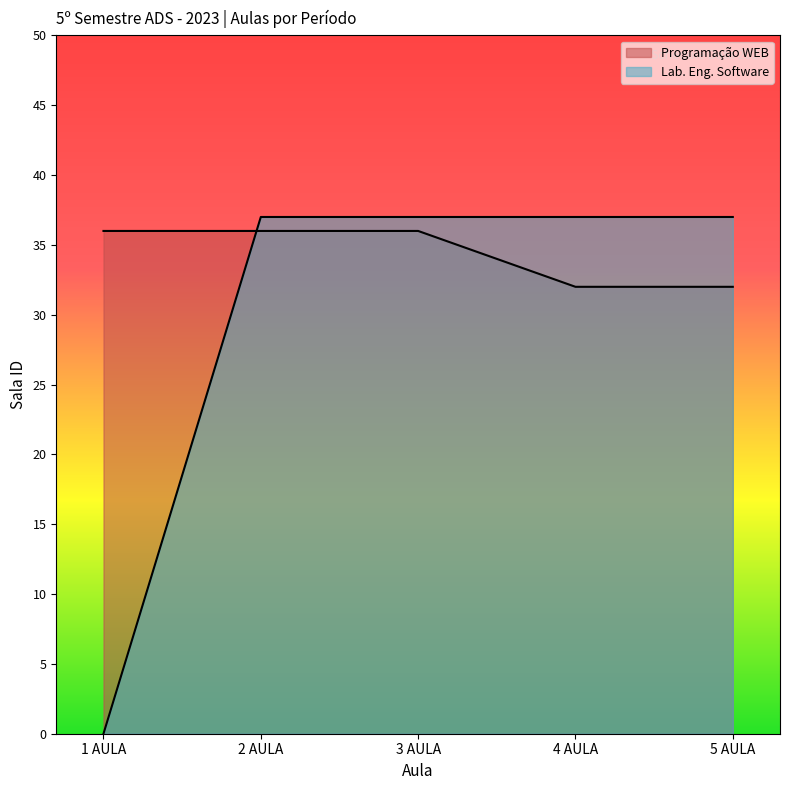

What are all the series names shown in the legend?

Programação WEB, Lab. Eng. Software